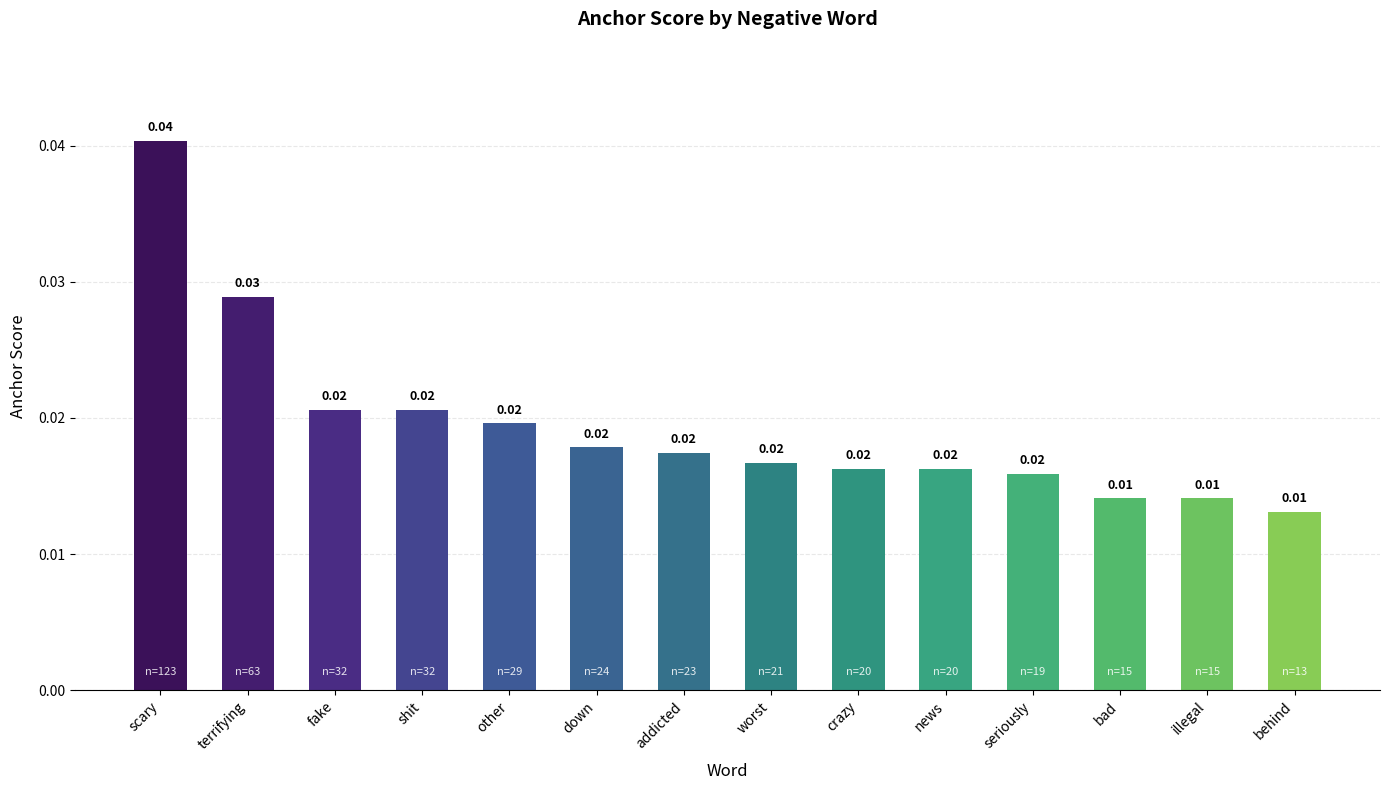

Does the chart contain any negative values?

No